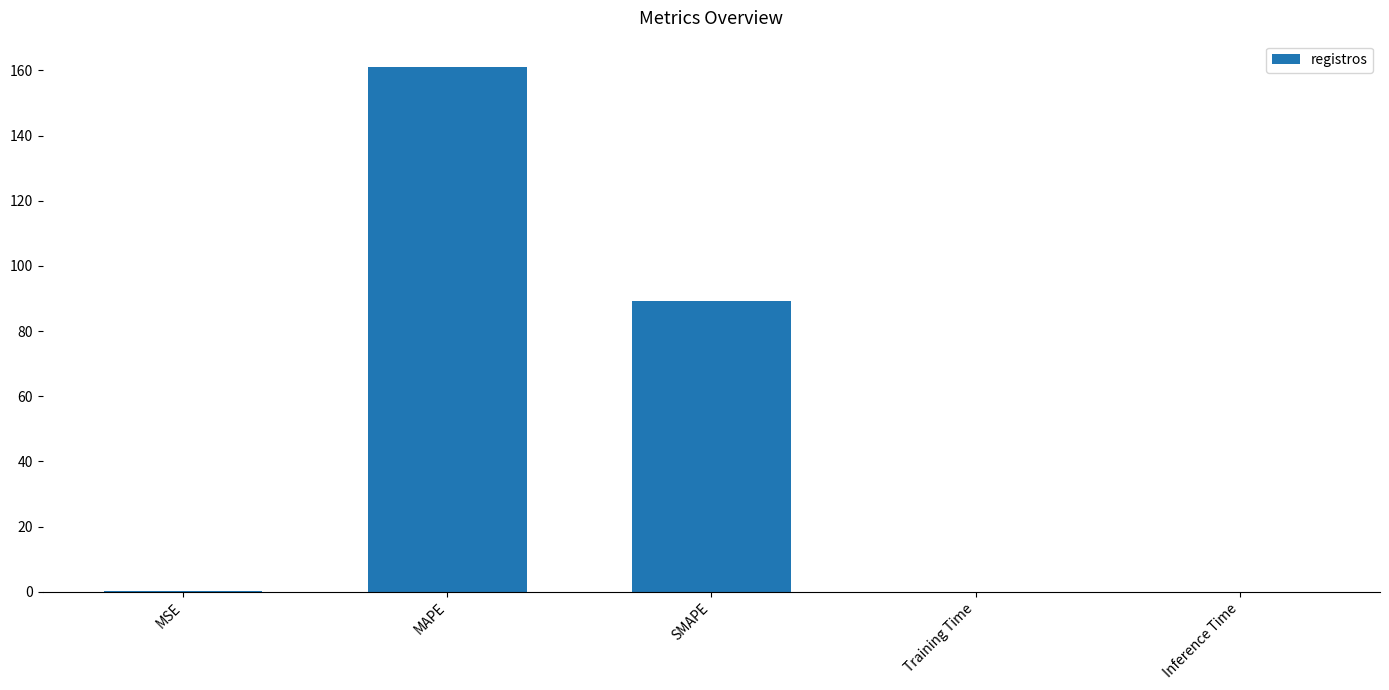

Are the bars grouped side by side (vs. stacked)?

No